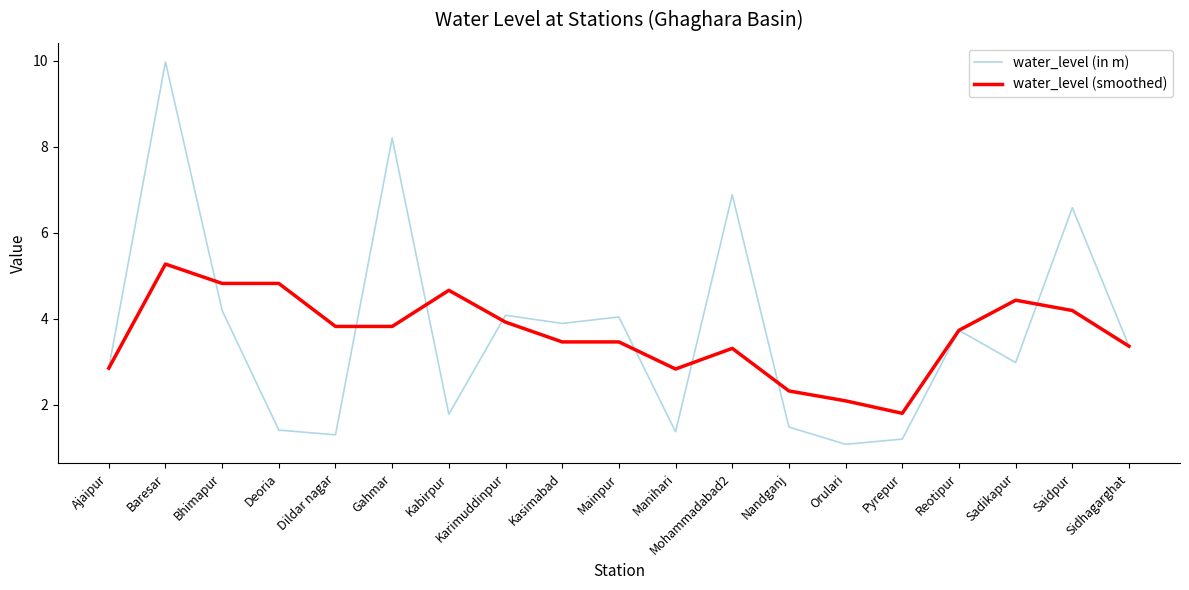

True or false: water_level (smoothed) has a value of 2.6 at Dildar nagar.

False